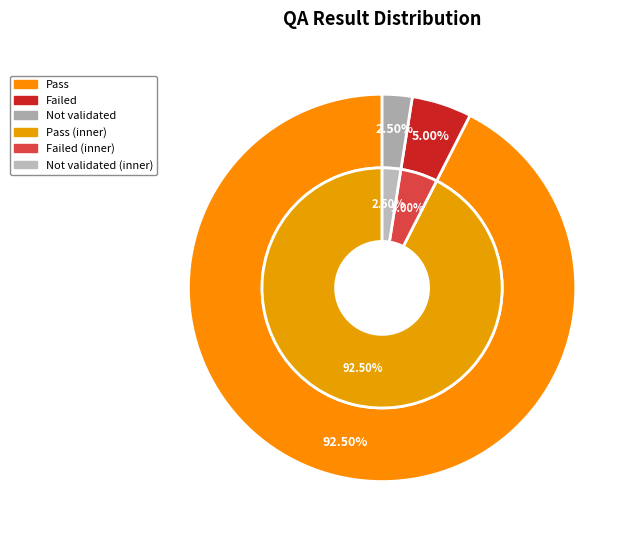

Which series has the largest range (max minus min)?

outer